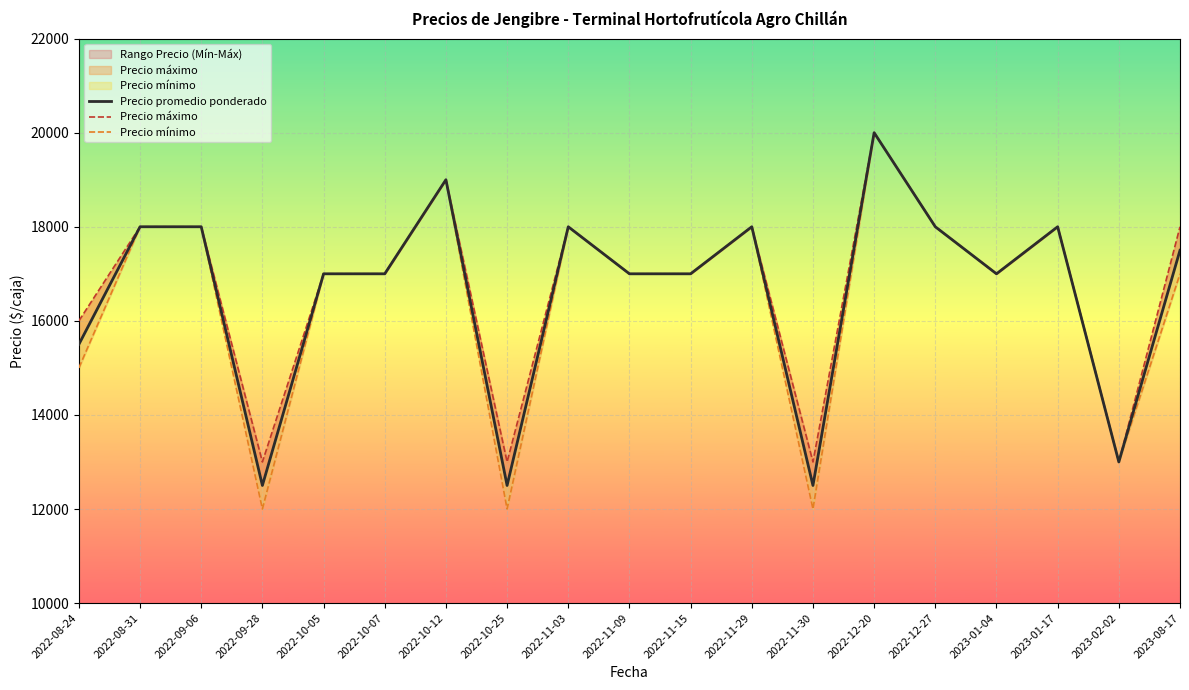

What are all the series names shown in the legend?

Precio promedio ponderado, Precio máximo, Precio mínimo